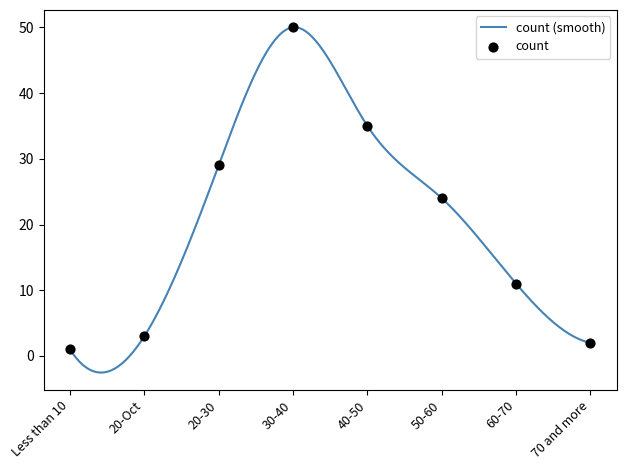

Which has a higher value, 40-50 or 60-70?

40-50